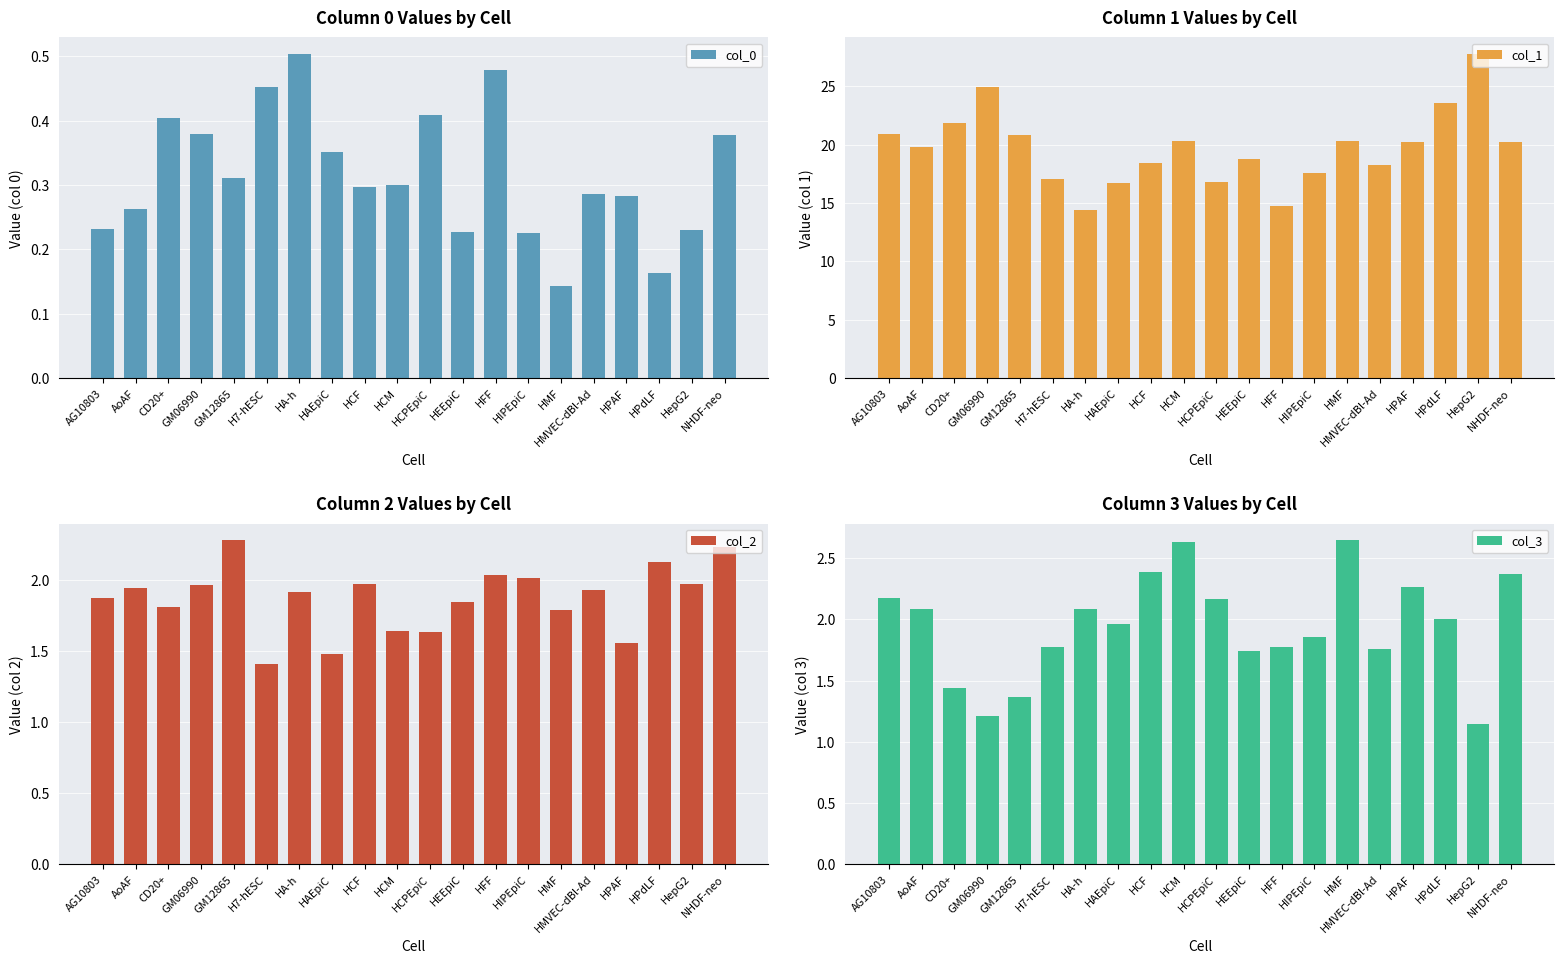

At how many categories does at least one series exceed 18?

14